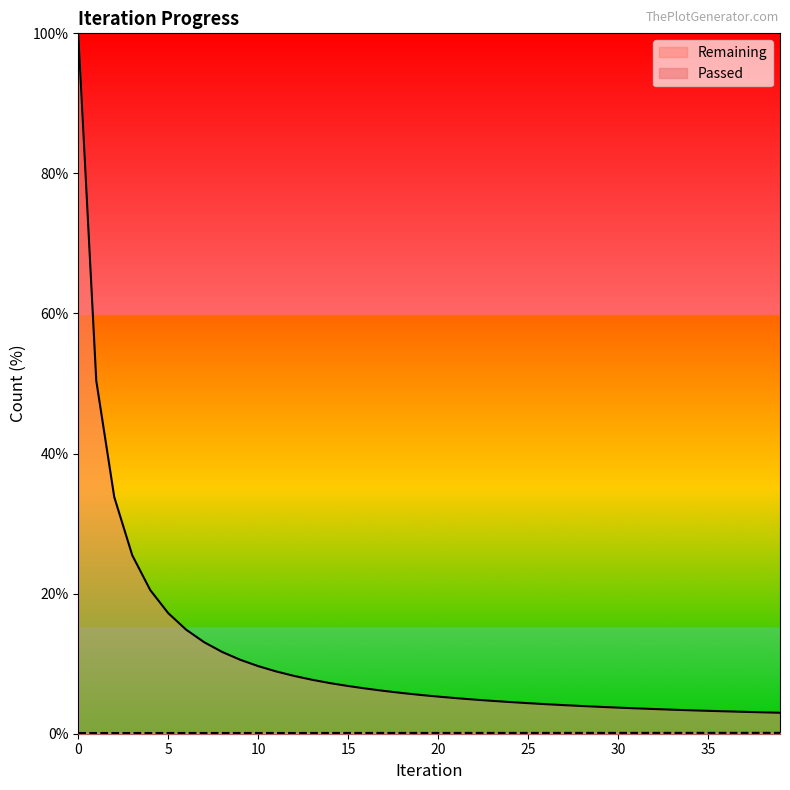

What is the value of the Passed point at the 24th from the left?

0.1